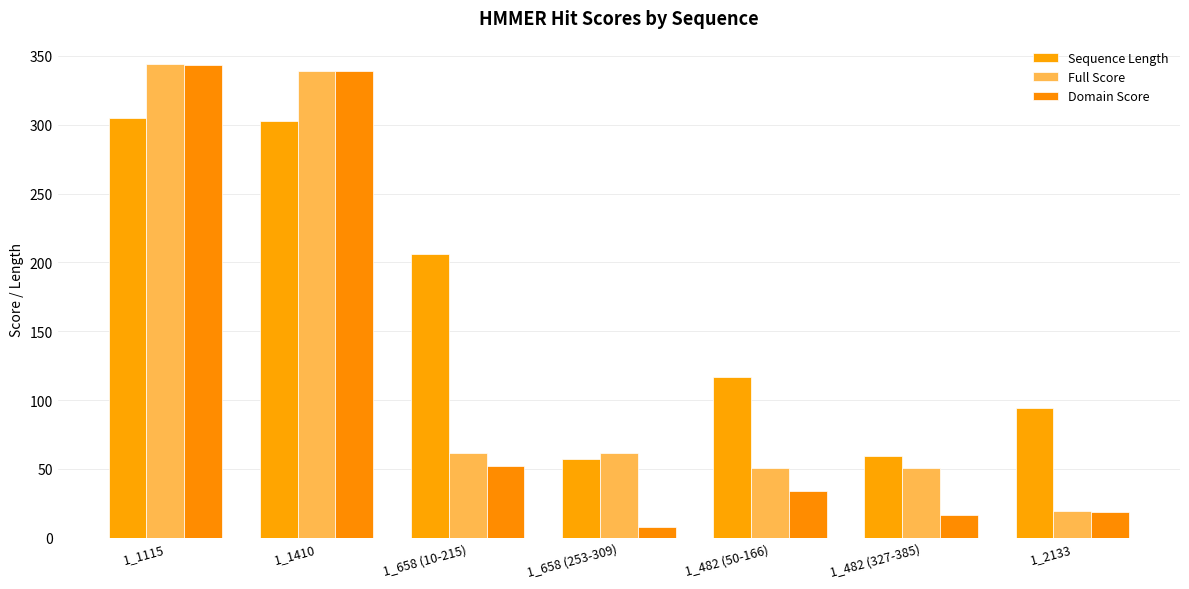

Reading left to right, list all the values displayed in this chart.

Sequence Length: 1_1115=305.0	1_1410=303.0	1_658 (10-215)=206.0	1_658 (253-309)=57.0	1_482 (50-166)=117.0	1_482 (327-385)=59.0	1_2133=94.0
Full Score: 1_1115=343.9	1_1410=338.9	1_658 (10-215)=61.7	1_658 (253-309)=61.7	1_482 (50-166)=50.7	1_482 (327-385)=50.7	1_2133=19.6
Domain Score: 1_1115=343.7	1_1410=338.7	1_658 (10-215)=52.2	1_658 (253-309)=7.7	1_482 (50-166)=33.7	1_482 (327-385)=16.1	1_2133=18.9